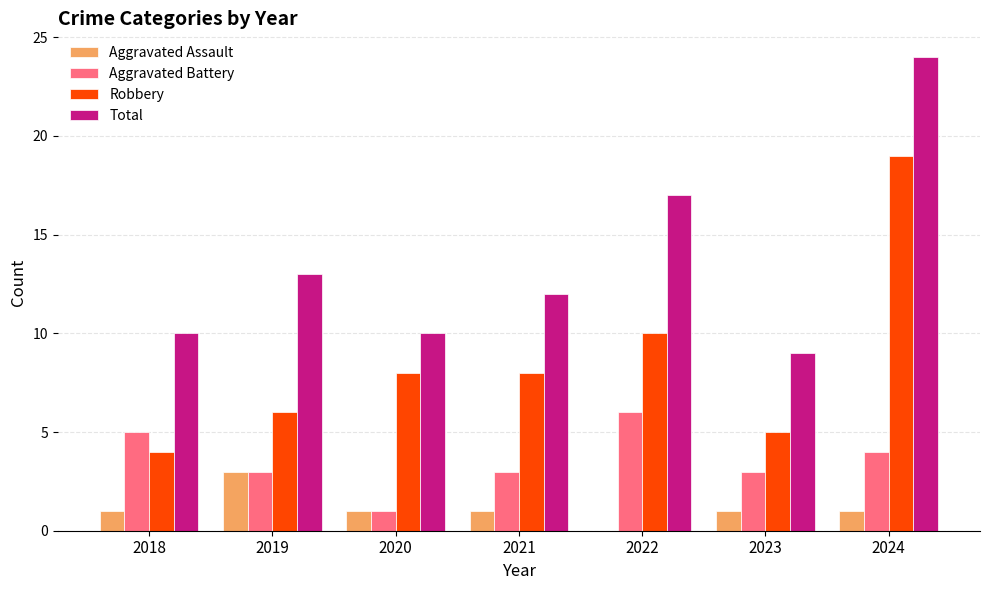

Where is Robbery nearest to the value 11?

2022